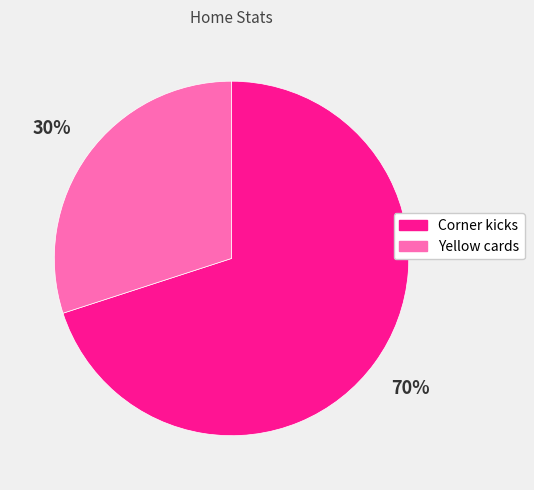

Which category has the biggest portion of the pie?

Corner kicks